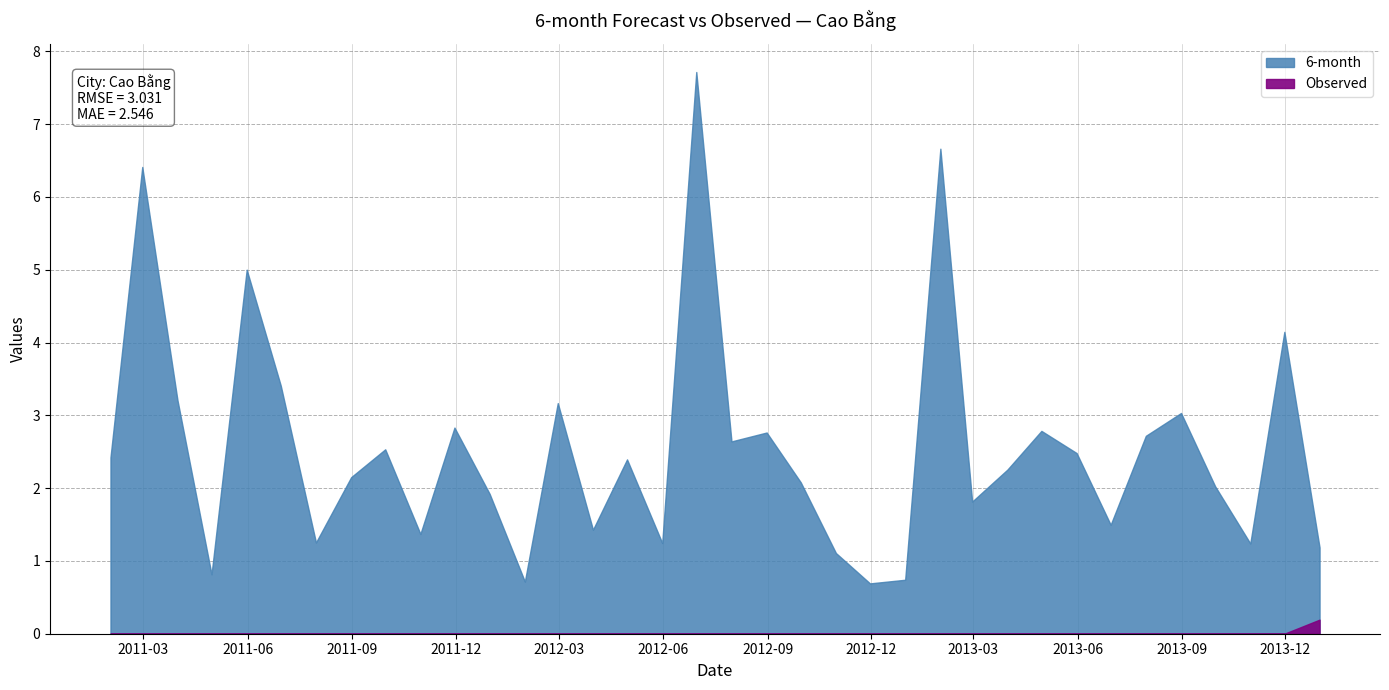

True or false: 6-month has a value of 4.9 at 2011-03-31.

False